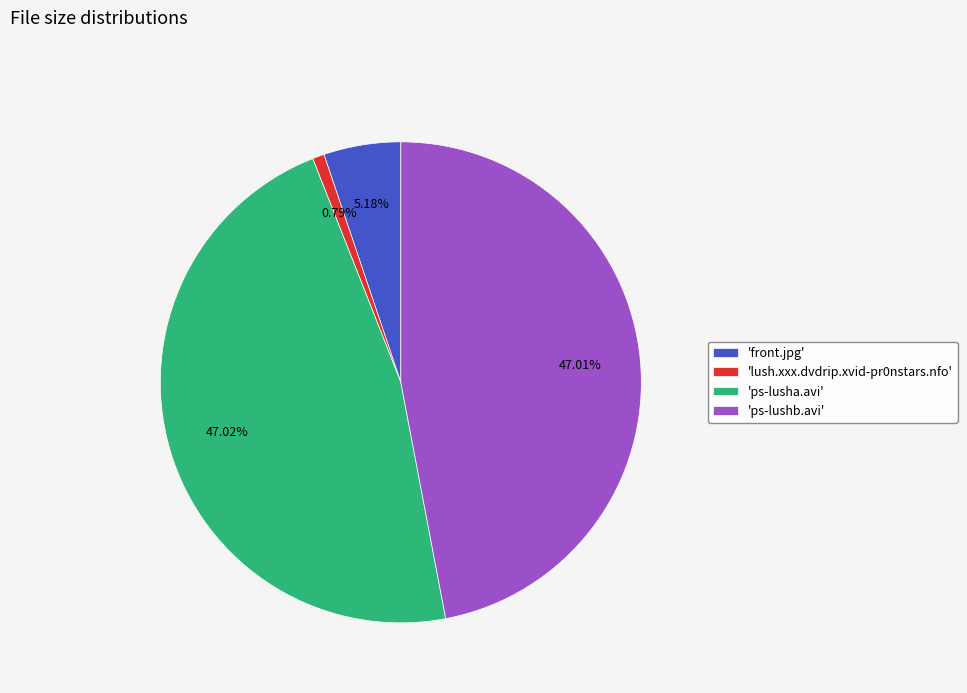

How many slices are in this pie chart?

4